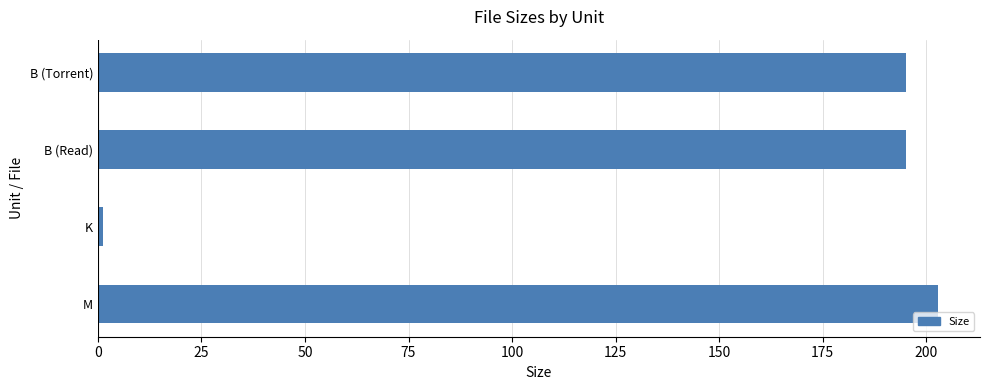

What is the average value?

148.5